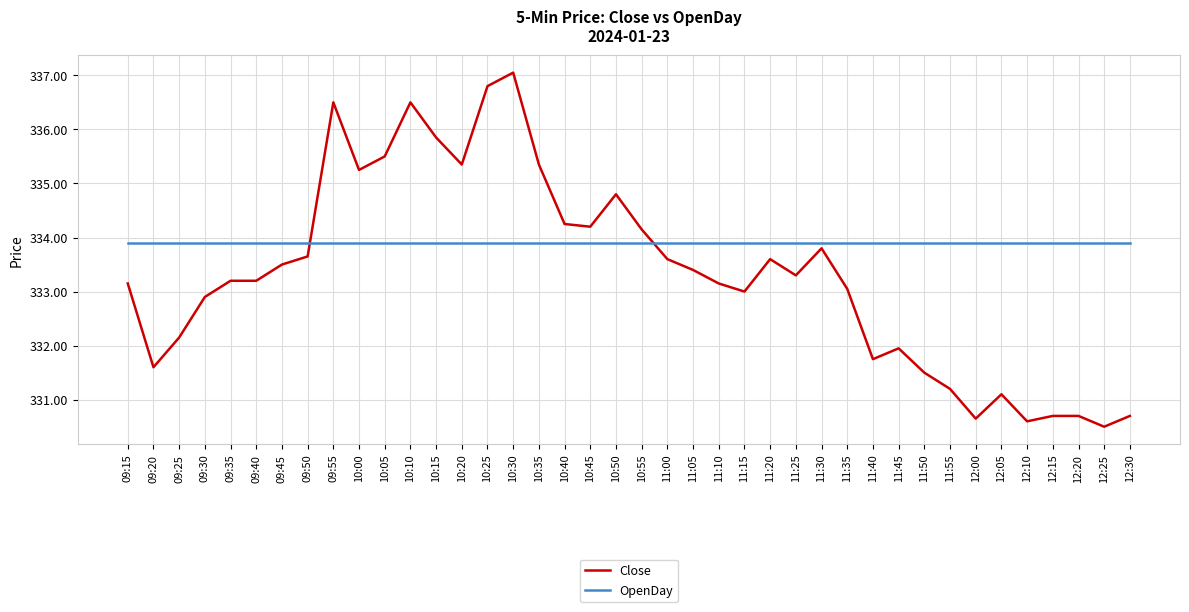

True or false: Close and OpenDay cross at least once.

True